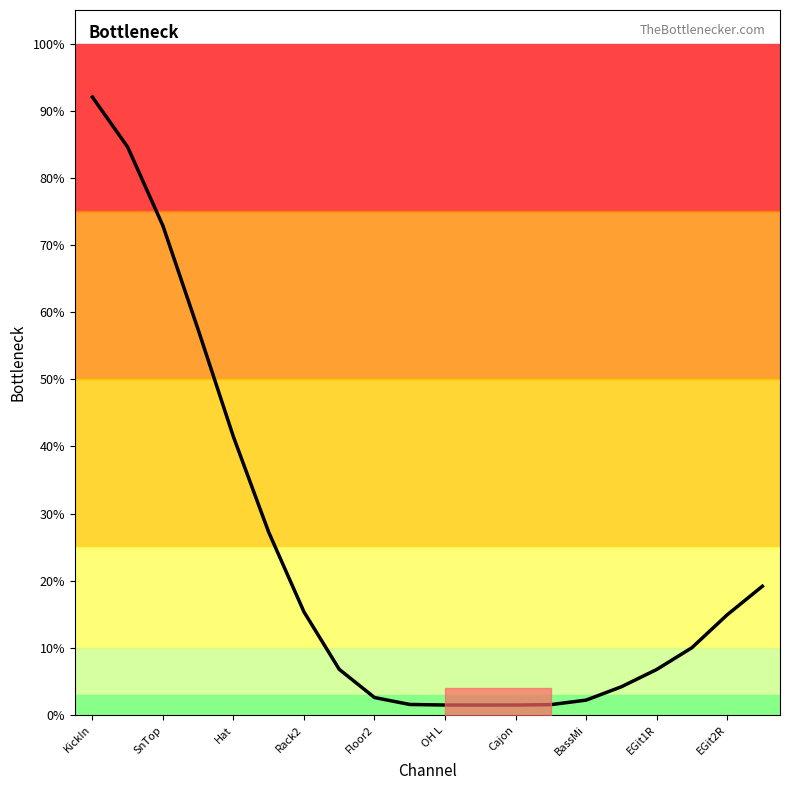

What is the value of the 6th point from the left?

27.2